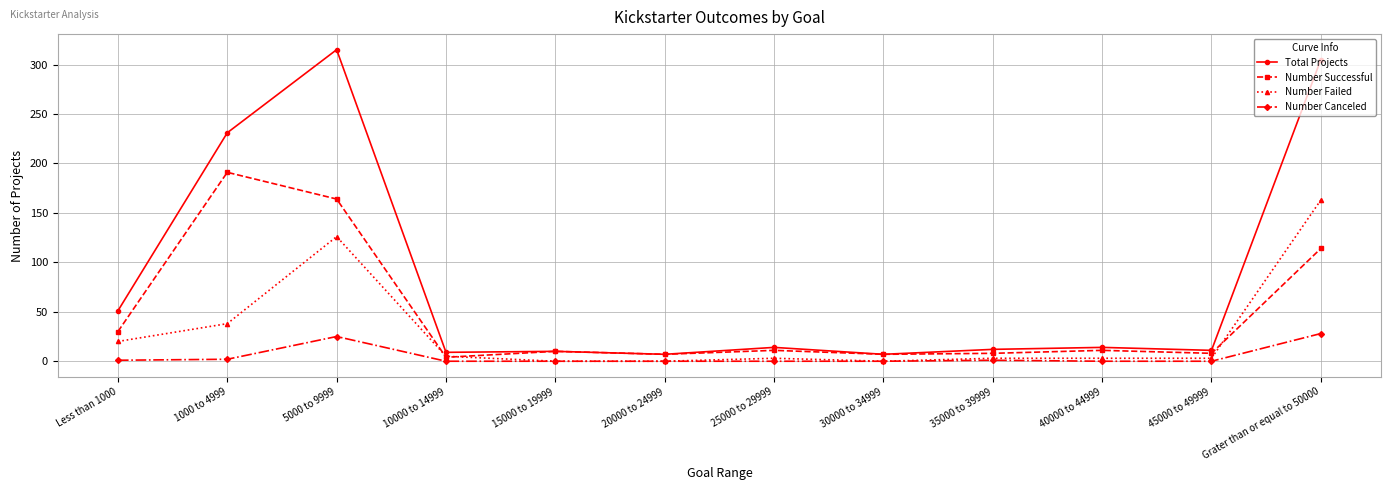

List the series in order of their peak value, lowest first.

Number Canceled, Number Failed, Number Successful, Total Projects